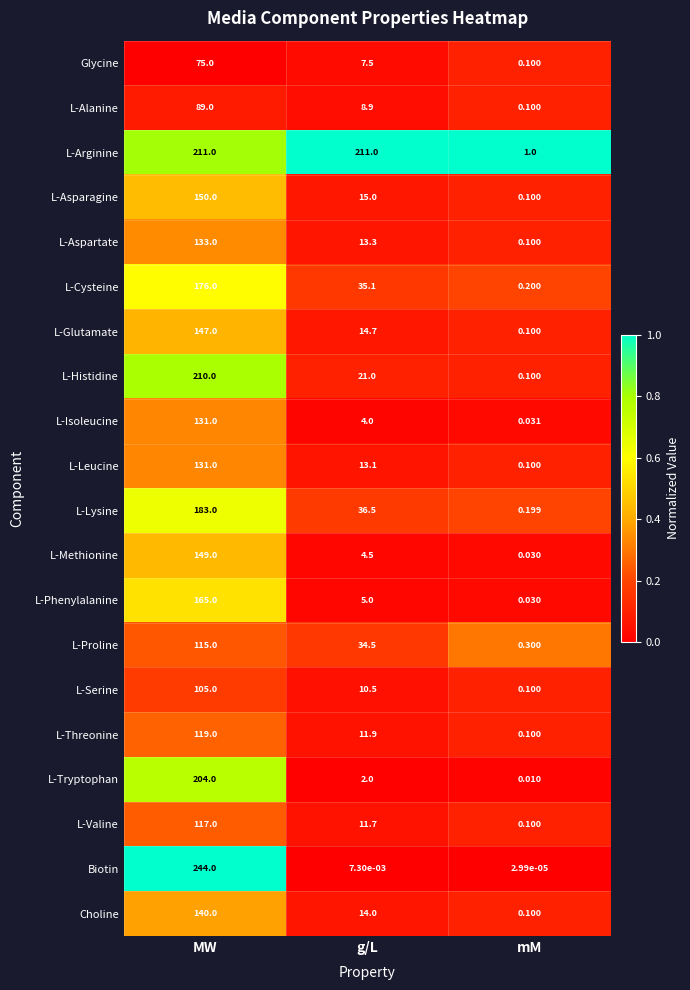

List the labels in order of L-Asparagine value, largest first.

MW, g/L, mM